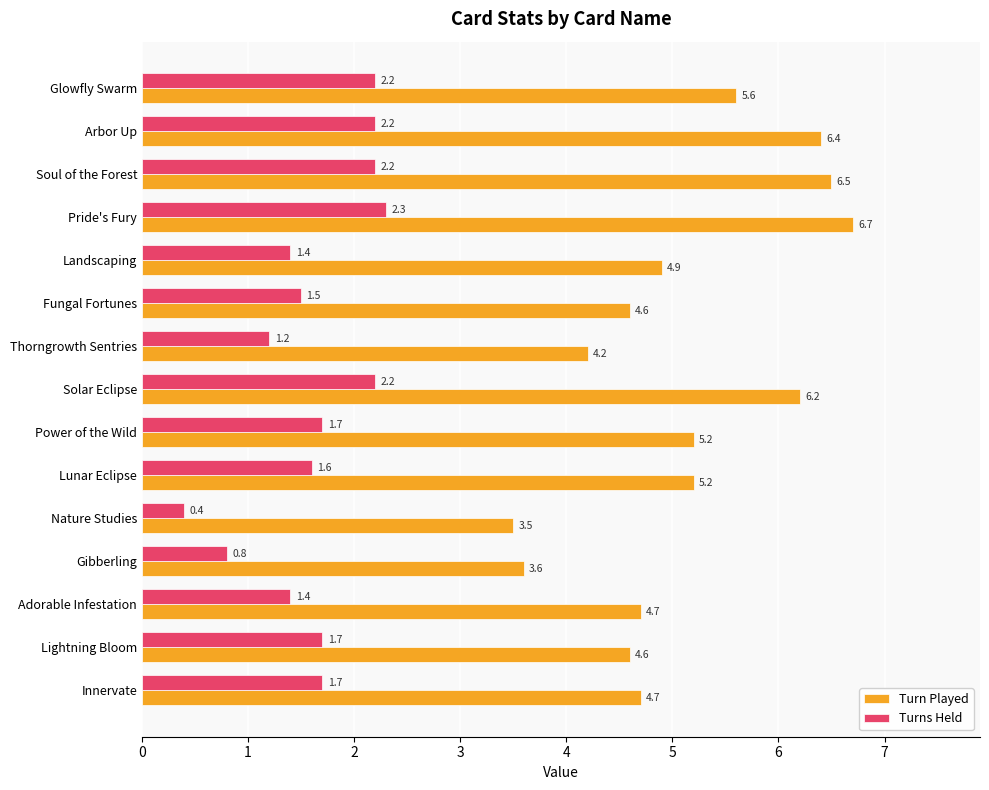

Rank the series by their maximum value, from highest to lowest.

Turn Played, Turns Held